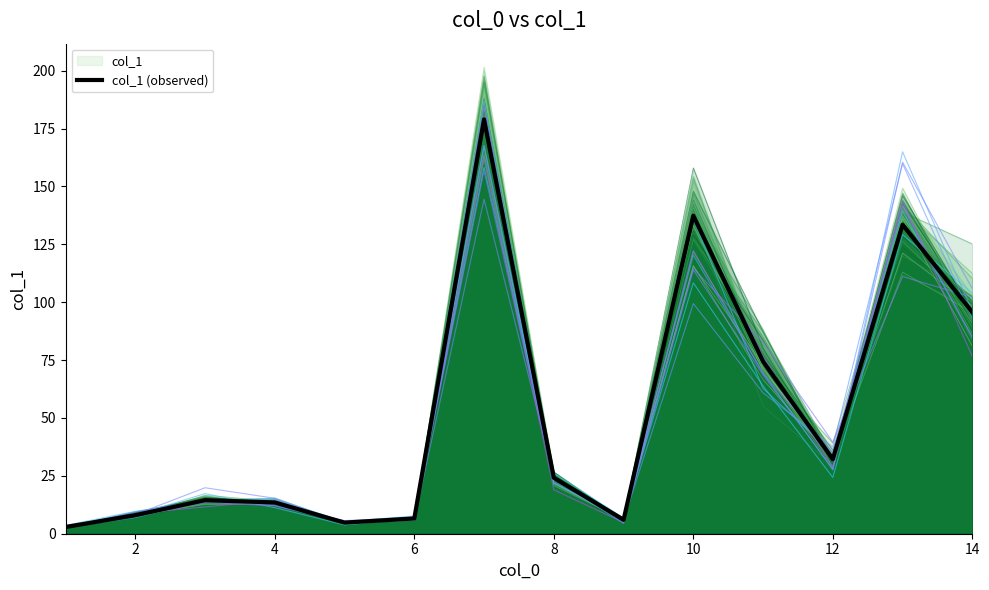

How many interior local valleys (lower than both neighbors) does the data have?

3